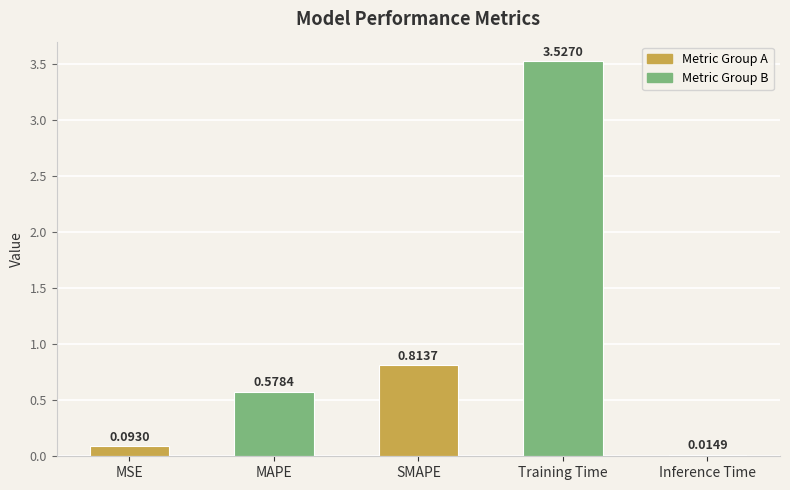

What is the difference between the values at SMAPE and MAPE?

0.2